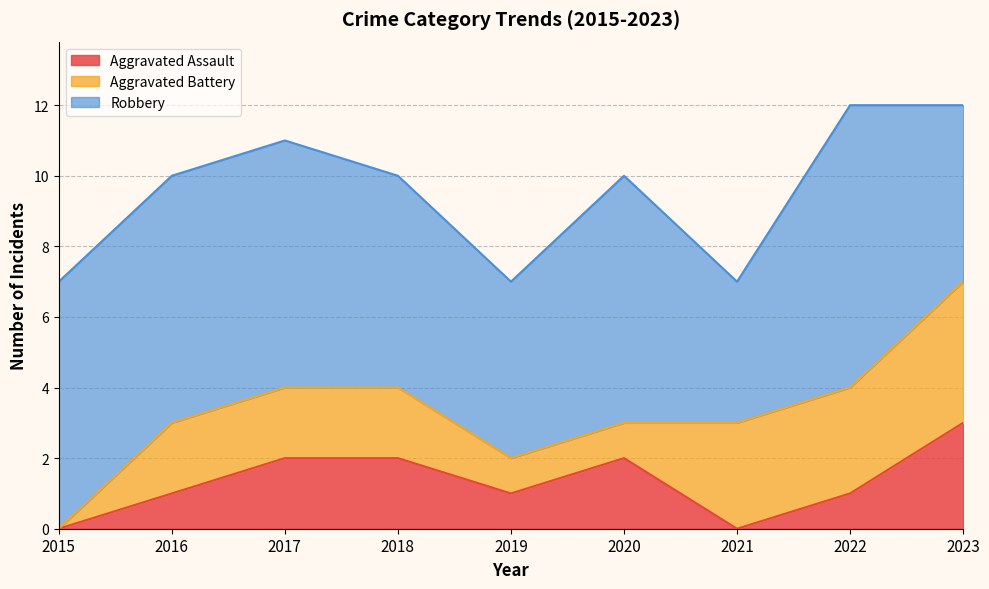

Reading left to right, transcribe all the data shown in this chart.

Aggravated Assault: 0	1	2	2	1	2	0	1	3
Aggravated Battery: 0	2	2	2	1	1	3	3	4
Robbery: 7	7	7	6	5	7	4	8	5